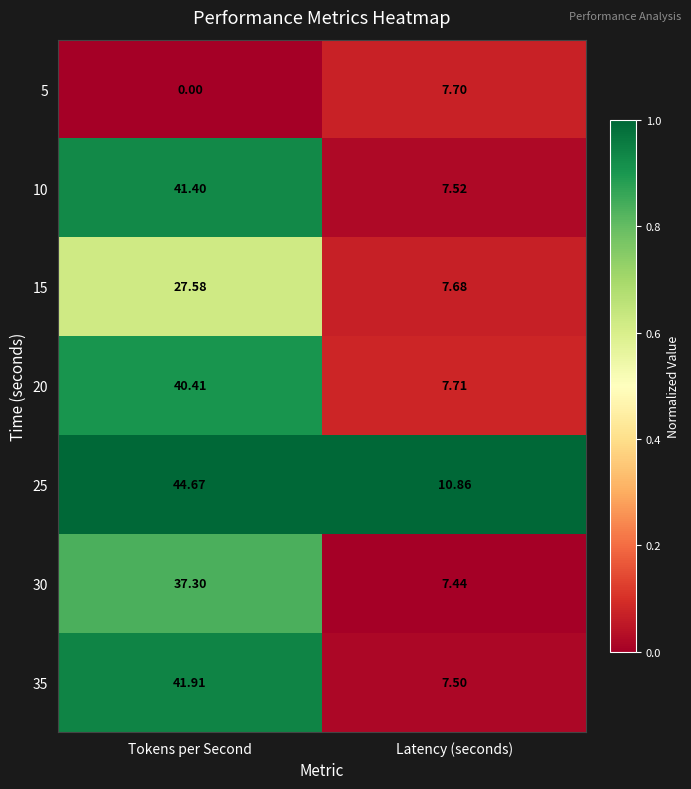

At which category is the sum across all series the highest?

Tokens per Second